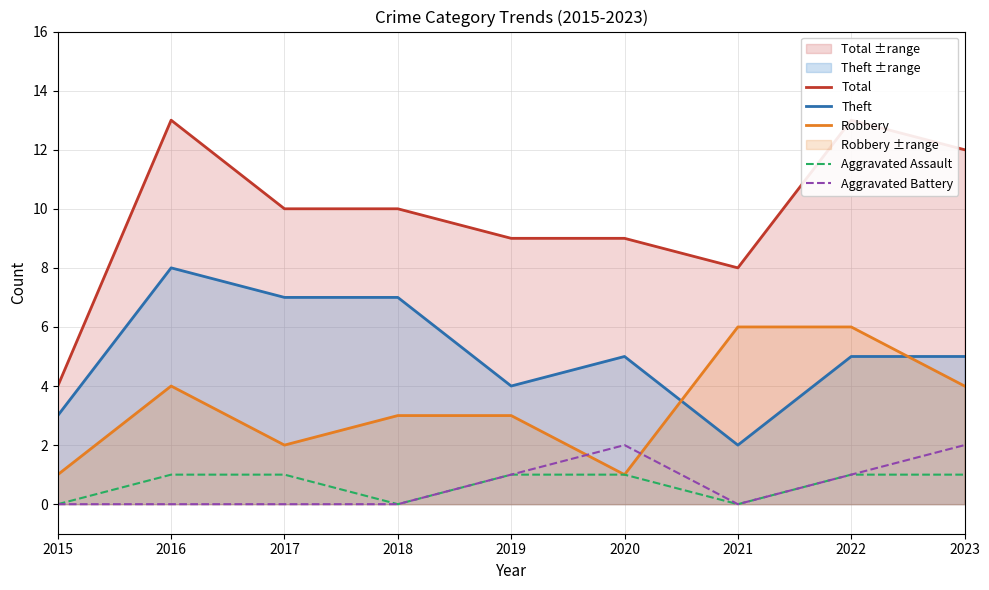

What is the value of the Aggravated Assault point at the 2nd from the left?

1